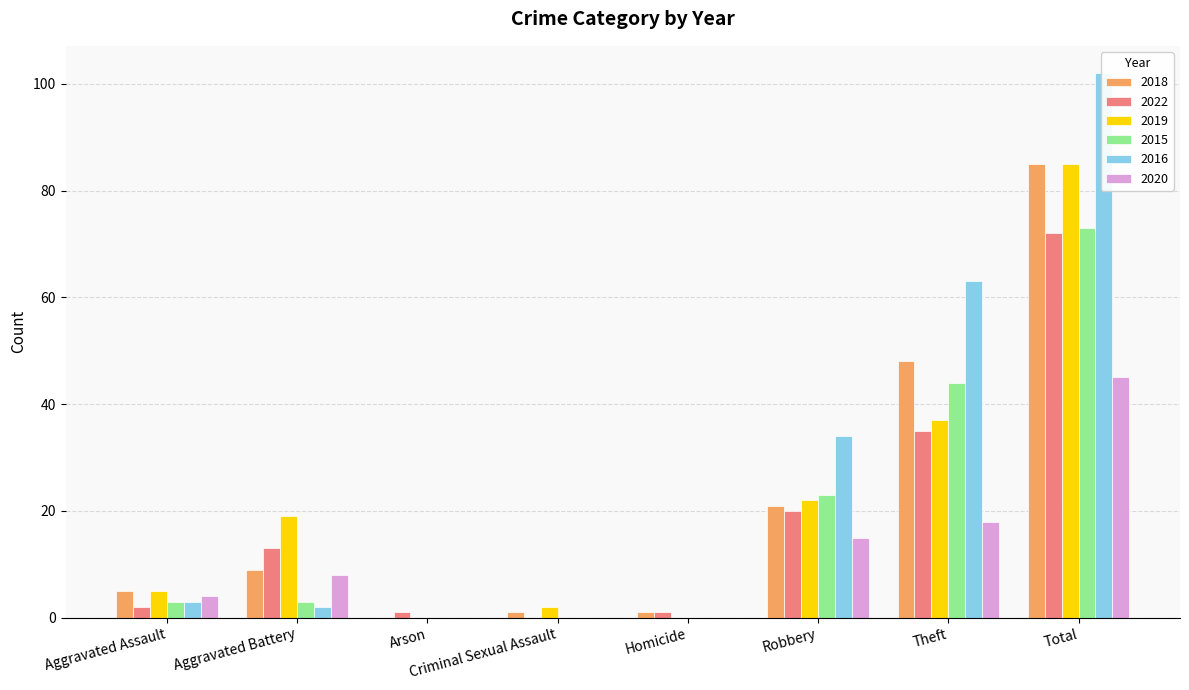

How many values in the 2020 series are below 8?

4